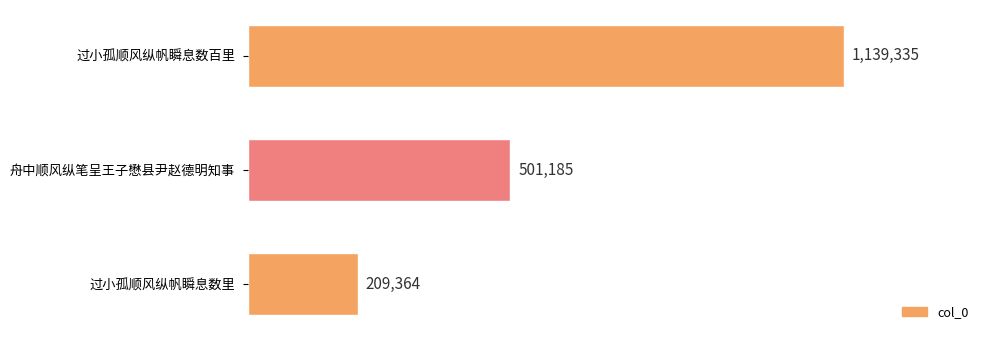

How many values are between 209364 and 1139335?

3